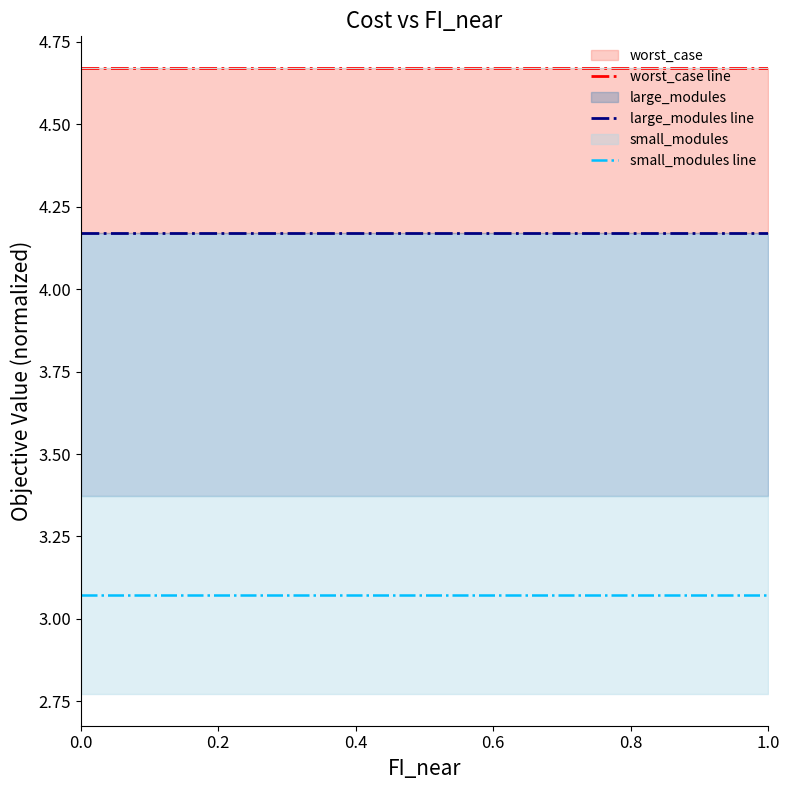

True or false: small_modules line and worst_case line intersect in this chart.

False